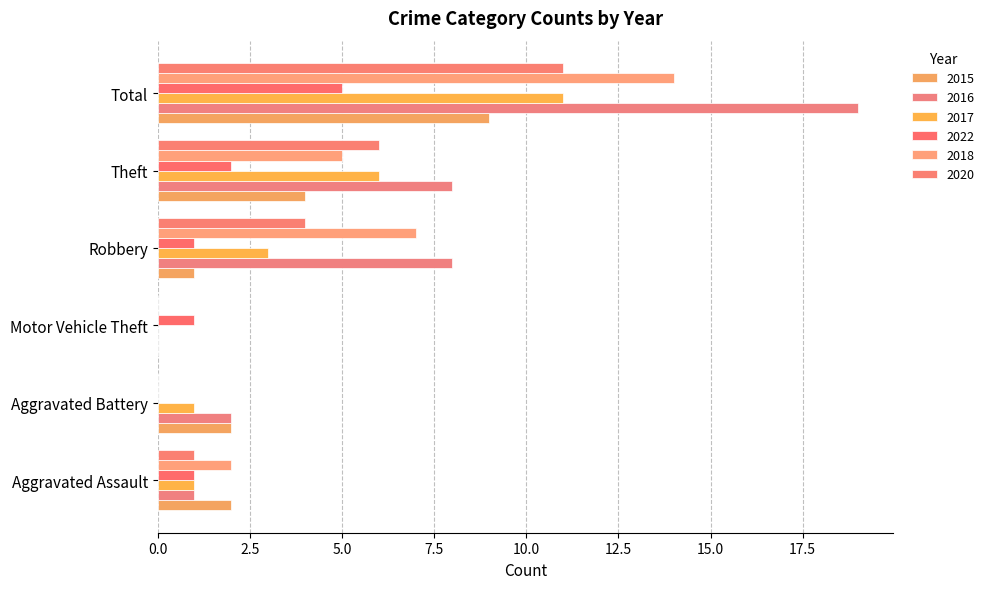

What is the greatest value displayed?

19